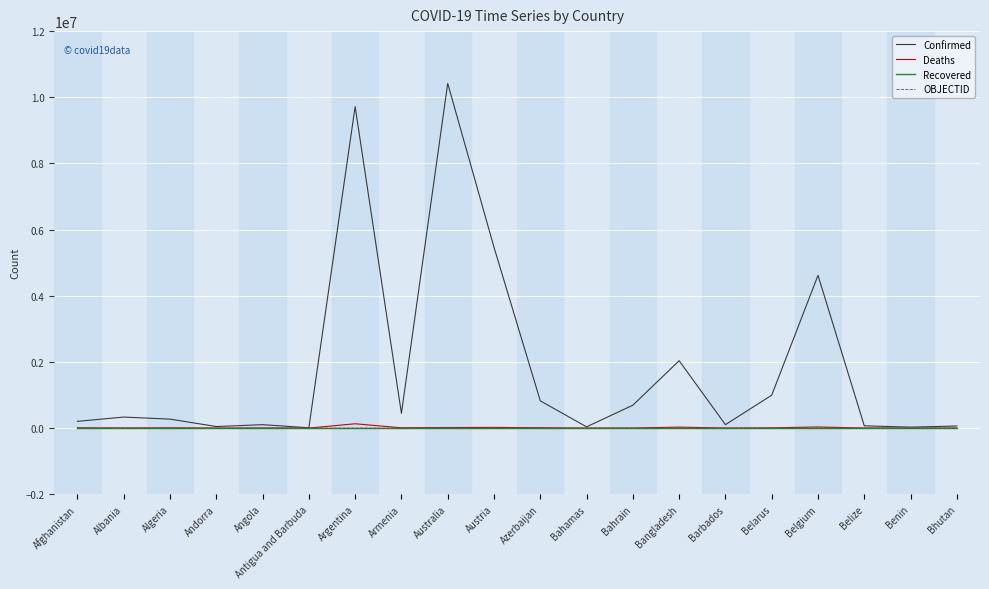

In Deaths, how many points are higher than both neighbors (excluding endpoints)?

6